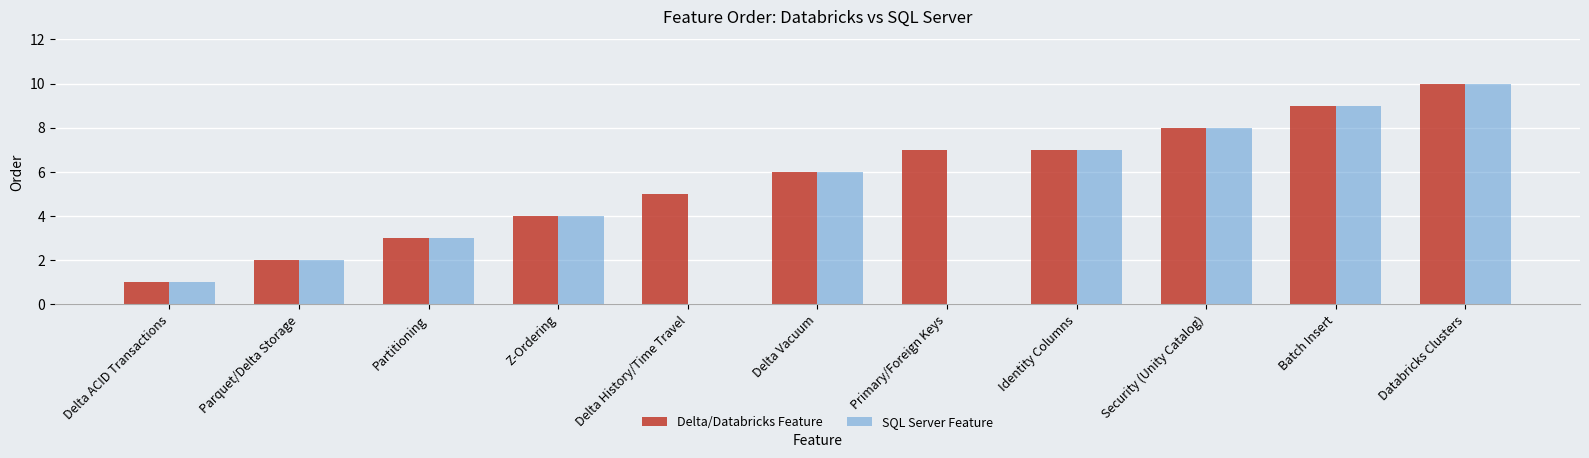

Does the chart contain stacked bars?

No